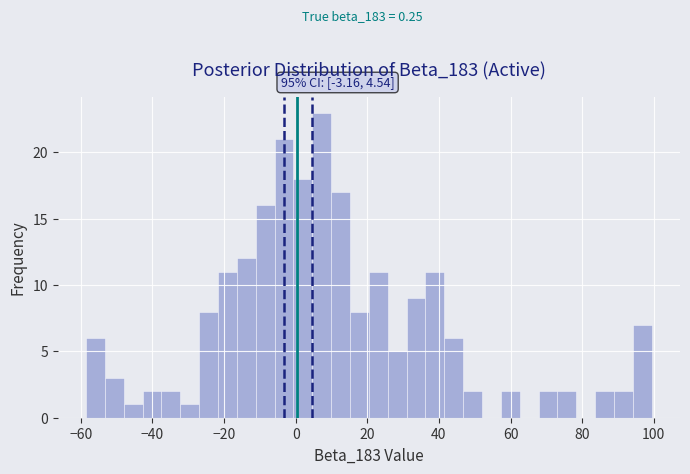

Around what value on the x-axis is the tallest bar? Give the approximate position of its centre, as read against the axis.

8